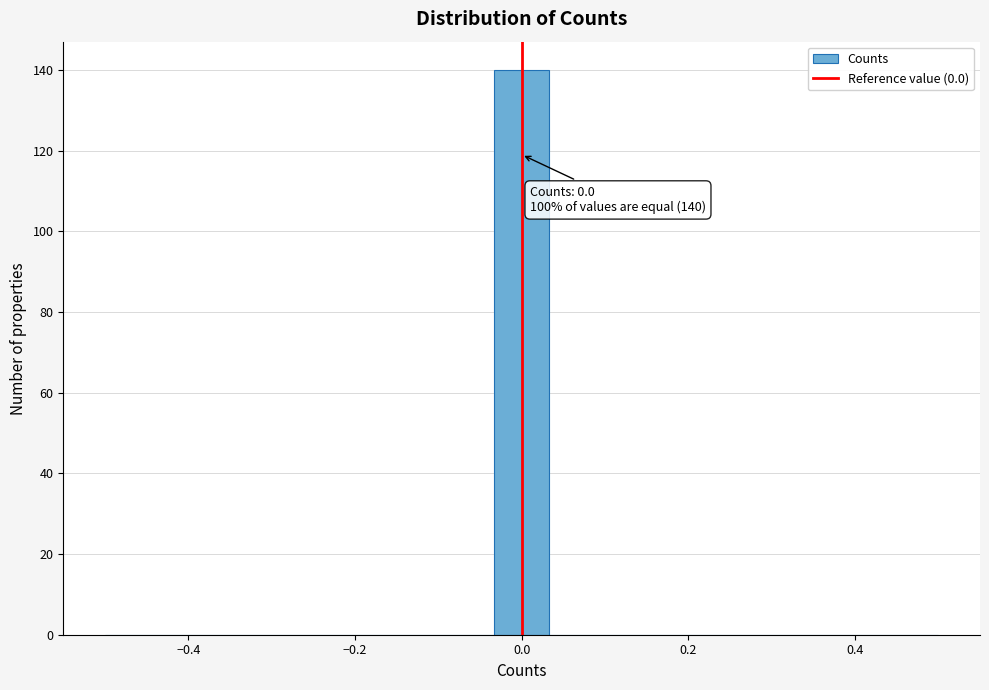

Read against the x-axis, roughly where is the centre of the tallest bar?

0.00